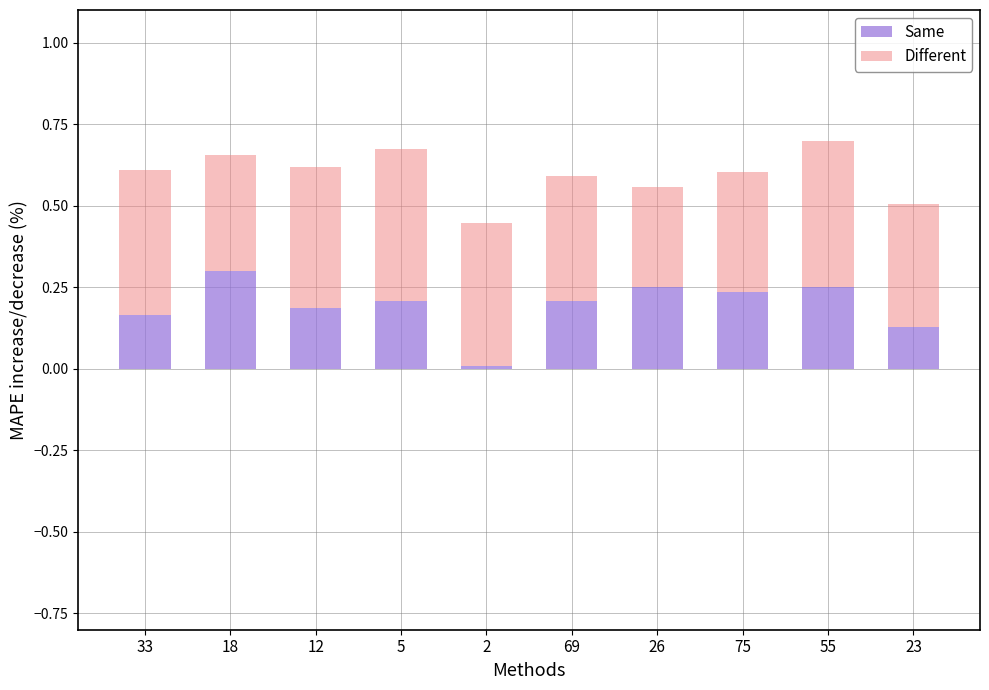

The Same series shows 0.3 at 55. True or false?

True